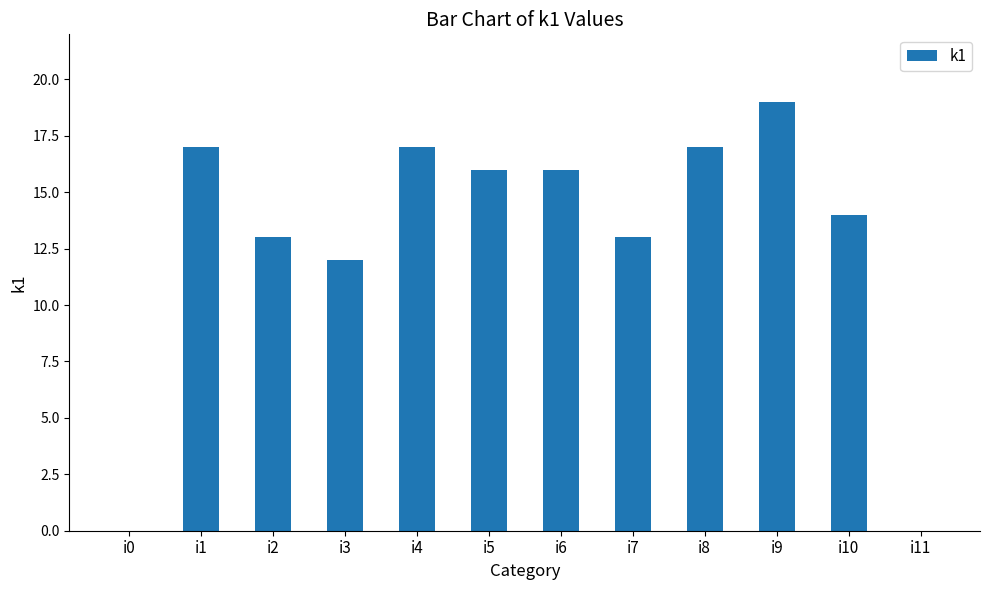

What is the sum of the values at i5 and i7?

29